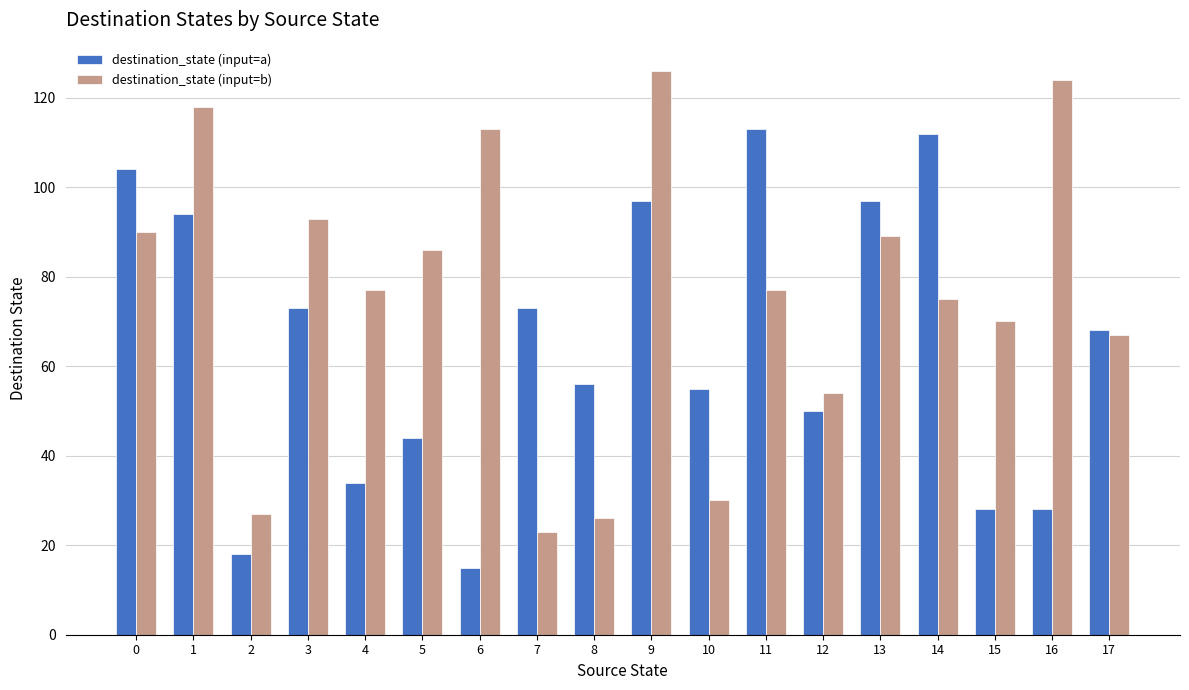

Reading left to right, list all the values displayed in this chart.

destination_state (input=a): 0=104	1=94	2=18	3=73	4=34	5=44	6=15	7=73	8=56	9=97	10=55	11=113	12=50	13=97	14=112	15=28	16=28	17=68
destination_state (input=b): 0=90	1=118	2=27	3=93	4=77	5=86	6=113	7=23	8=26	9=126	10=30	11=77	12=54	13=89	14=75	15=70	16=124	17=67